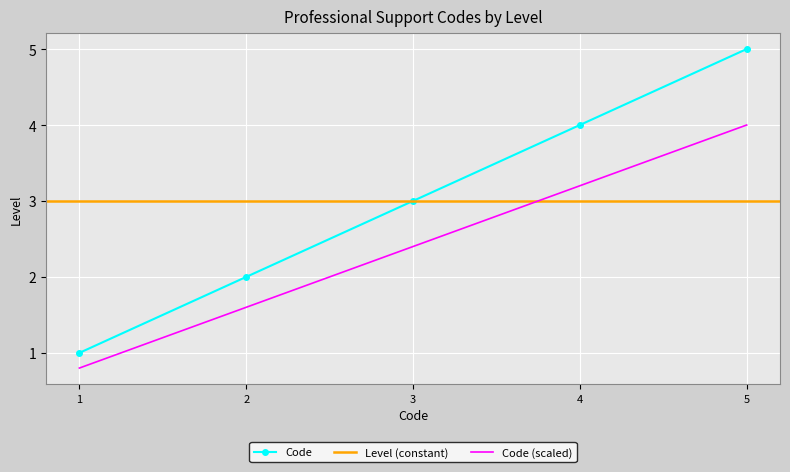

Rank the categories by Code (scaled) value from highest to lowest.

5, 4, 3, 2, 1